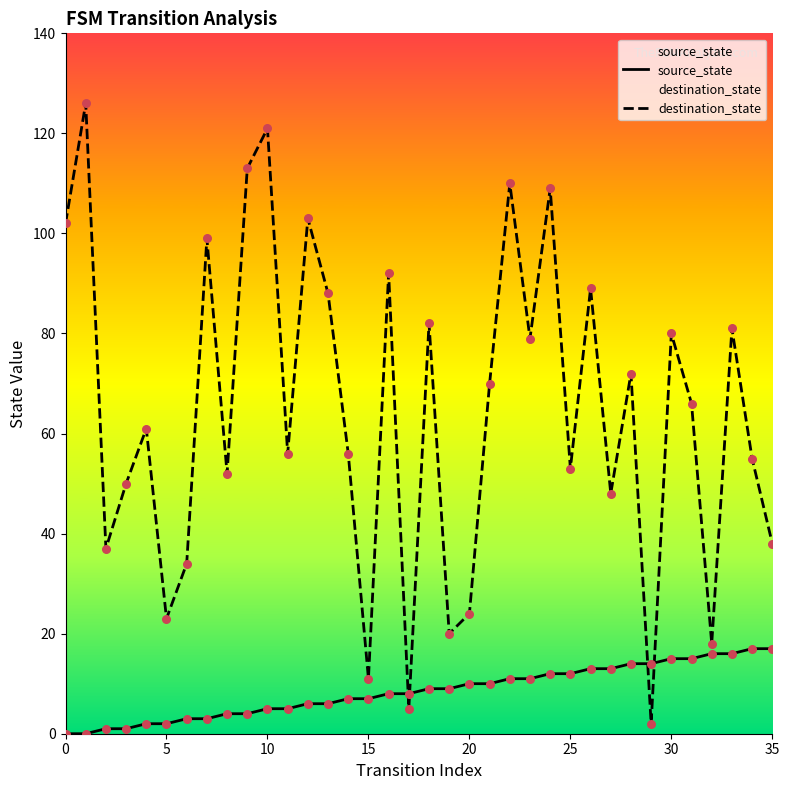

Which series reaches the maximum Y coordinate?

destination_state